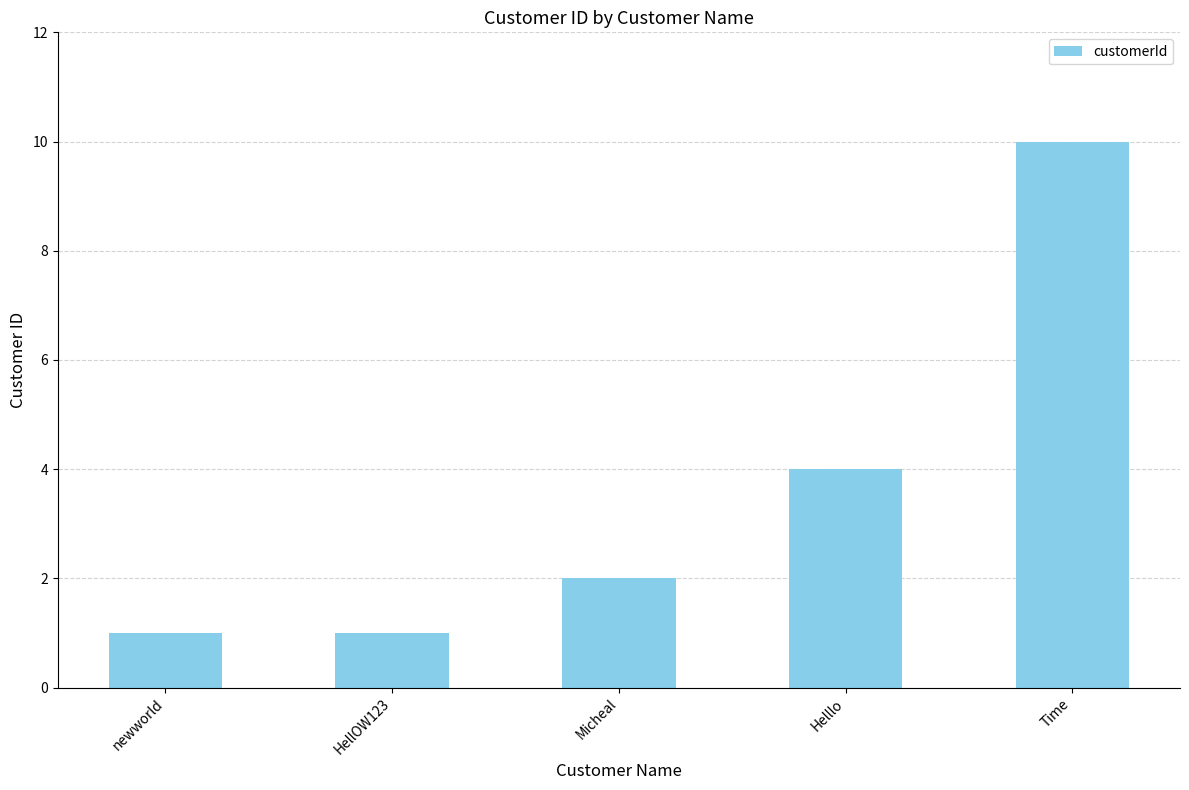

What is the sum of the values at newworld and Micheal?

3